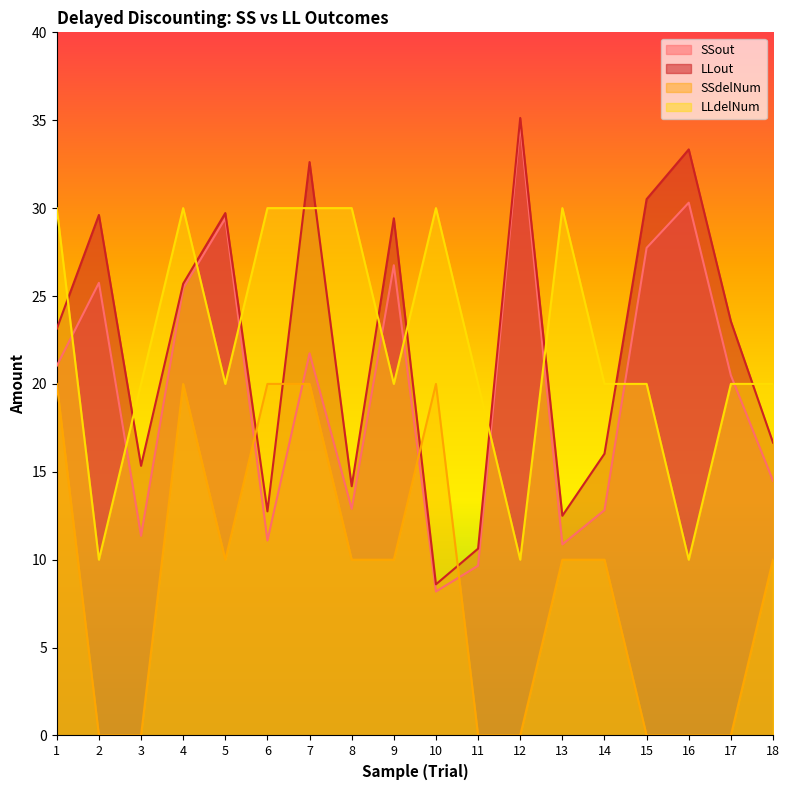

Which series changed the most between 1 and 17?

SSdelNum